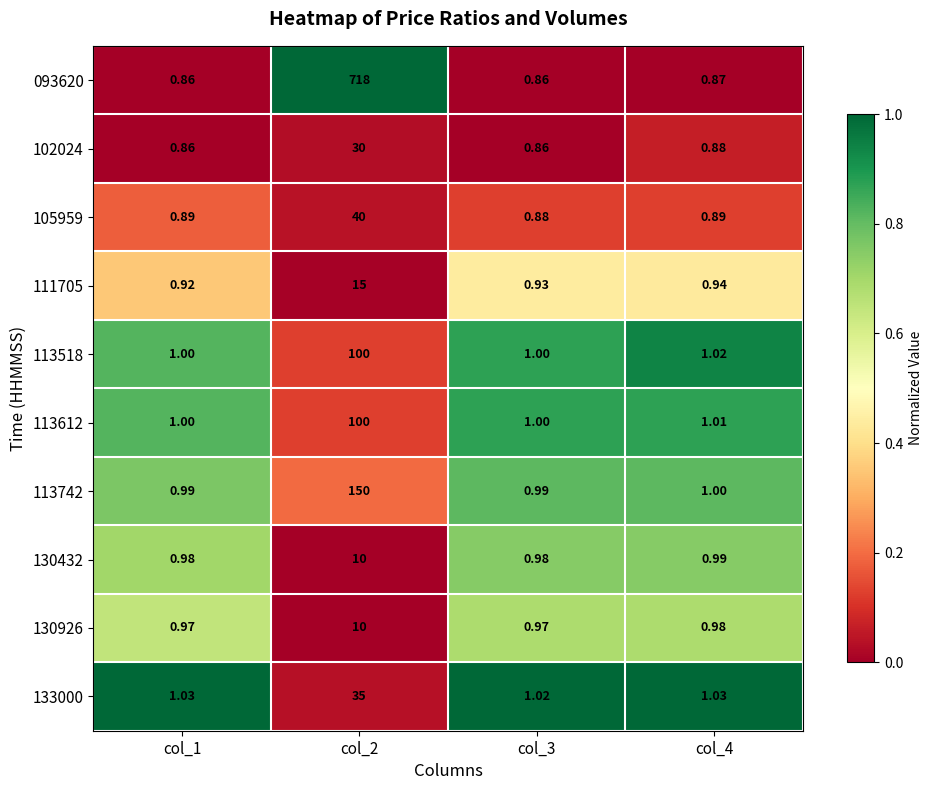

At how many categories does at least one series exceed 0?

4